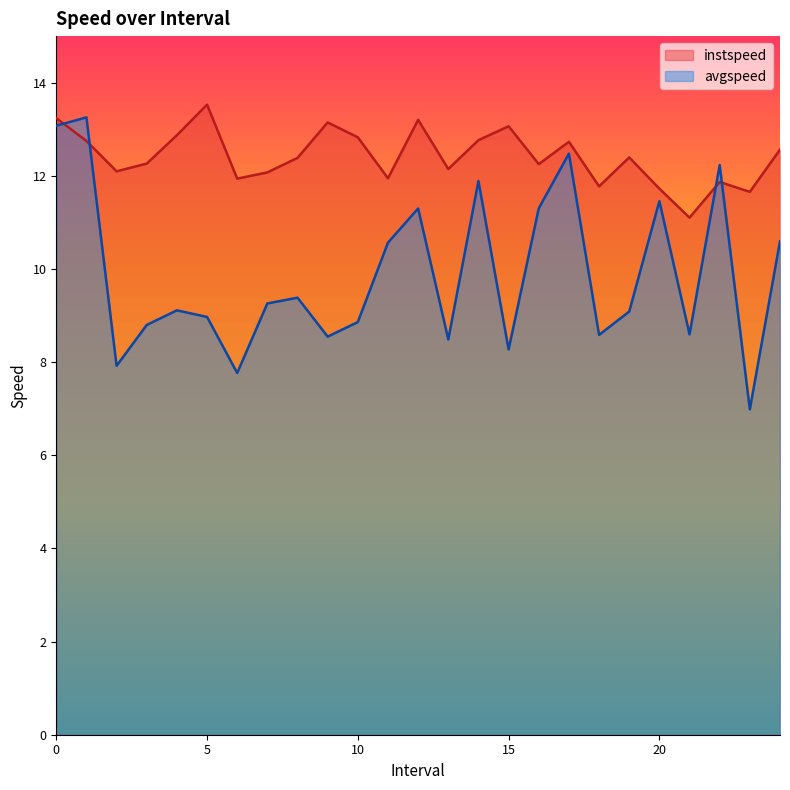

Where do instspeed and avgspeed first cross each other?

0.0 and 1.0